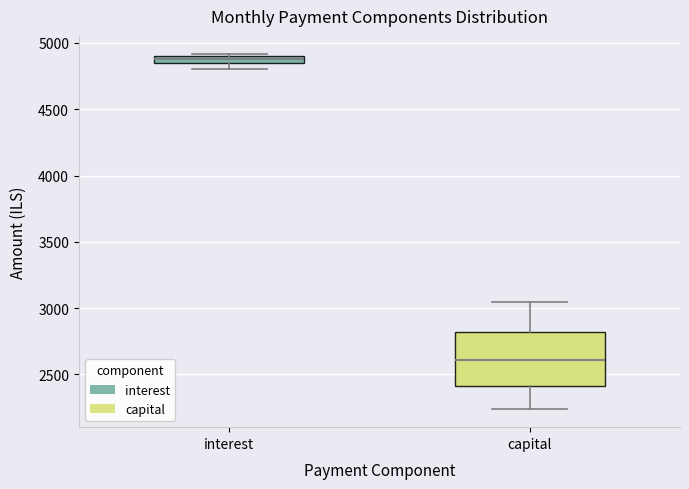

Which box has the highest median line?

interest